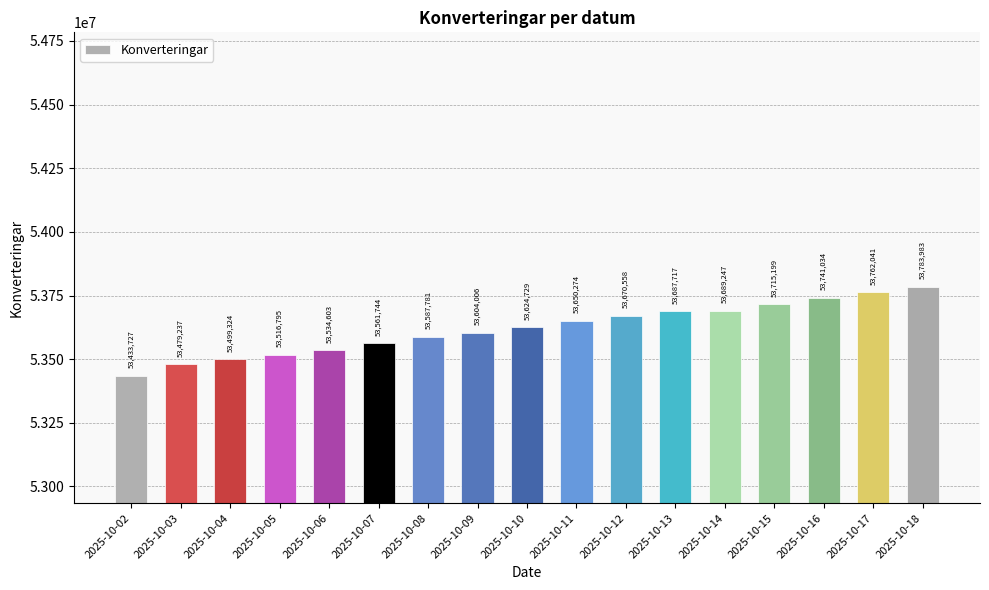

Count the number of data series in this chart.

1